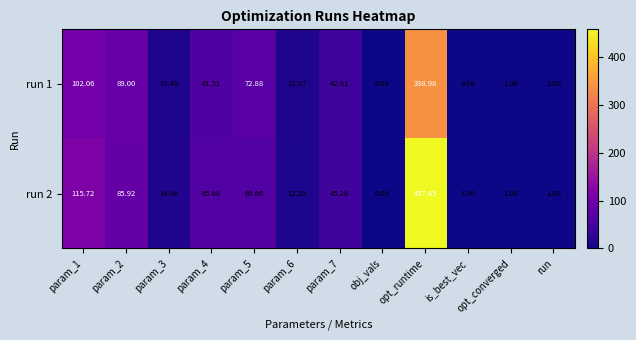

At which category is the sum across all series the highest?

opt_runtime